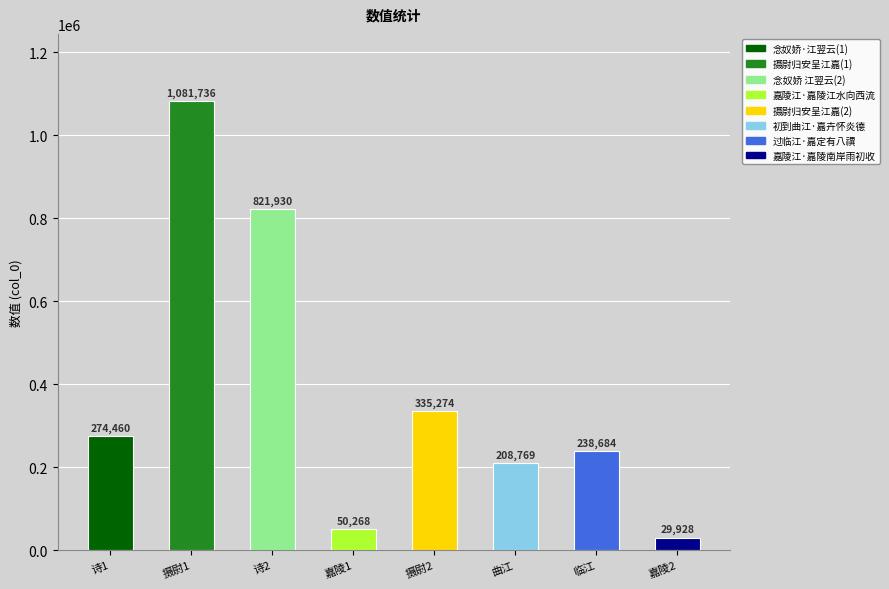

What is the difference between the maximum and minimum values?

1051808